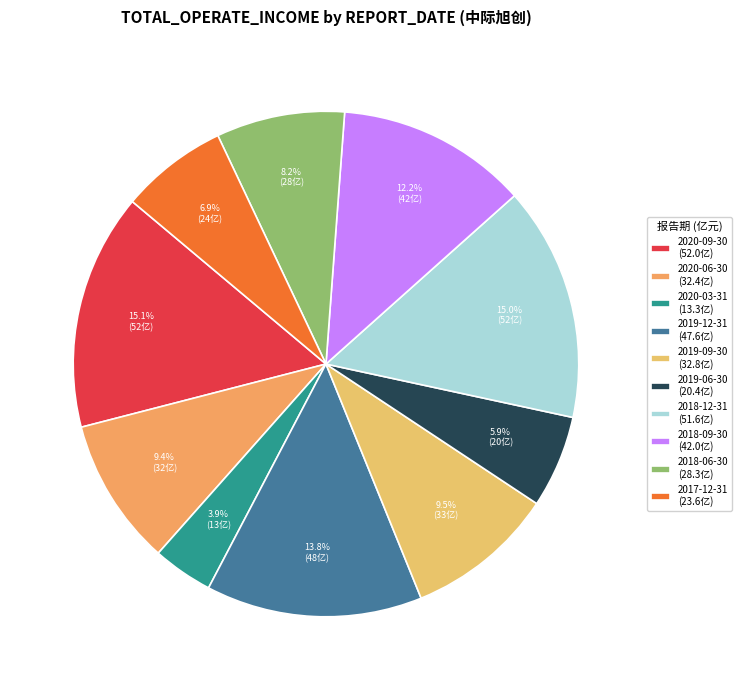

Rank the categories by value from highest to lowest.

2020-09-30, 2018-12-31, 2019-12-31, 2018-09-30, 2019-09-30, 2020-06-30, 2018-06-30, 2017-12-31, 2019-06-30, 2020-03-31